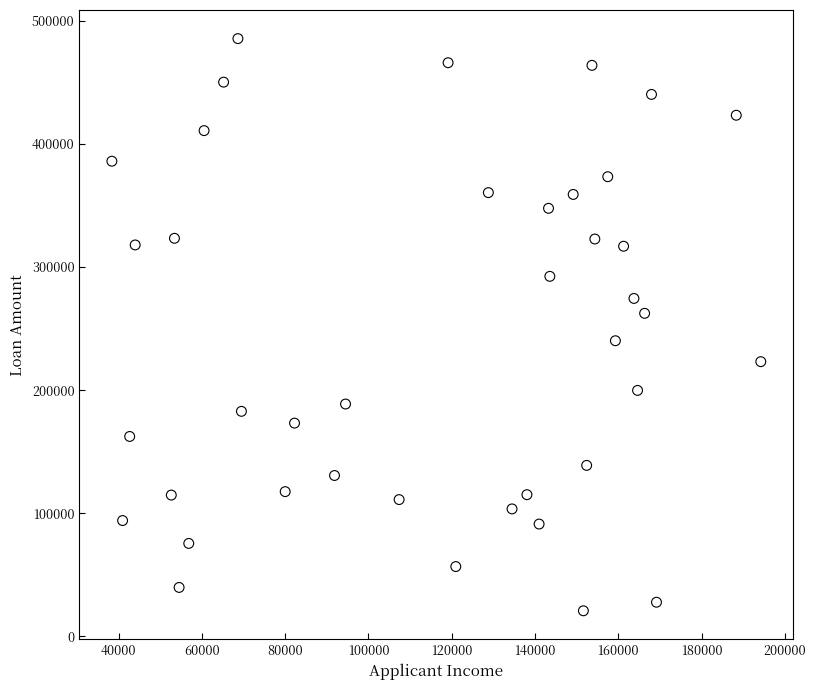

What is the range of Y values (max minus min)?

464963